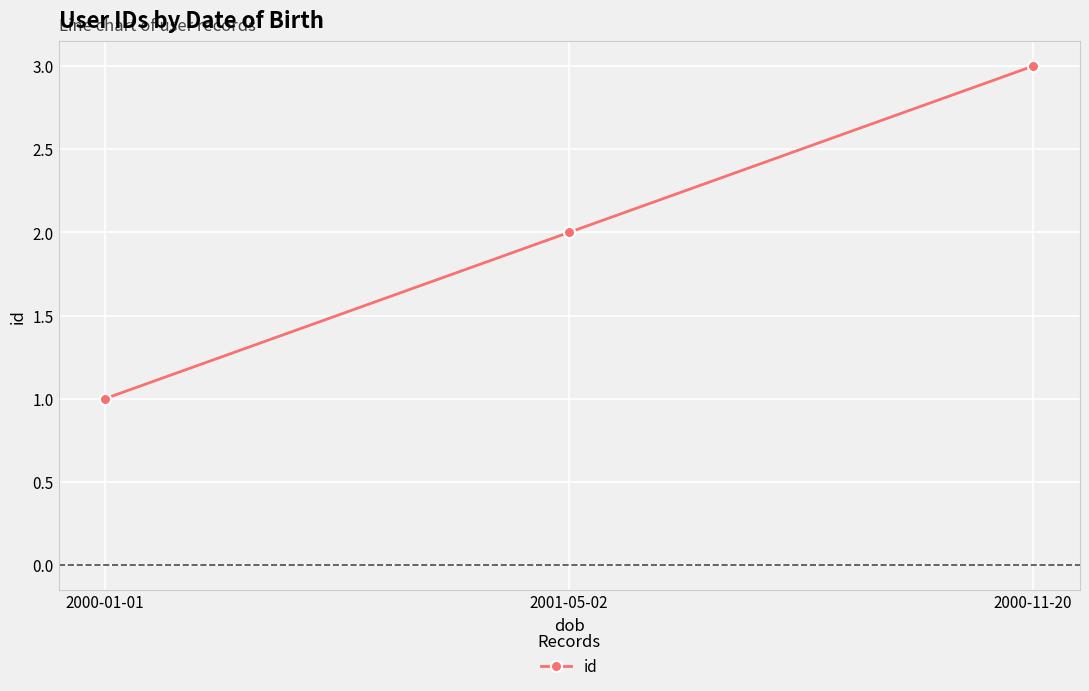

What is the greatest value displayed?

3